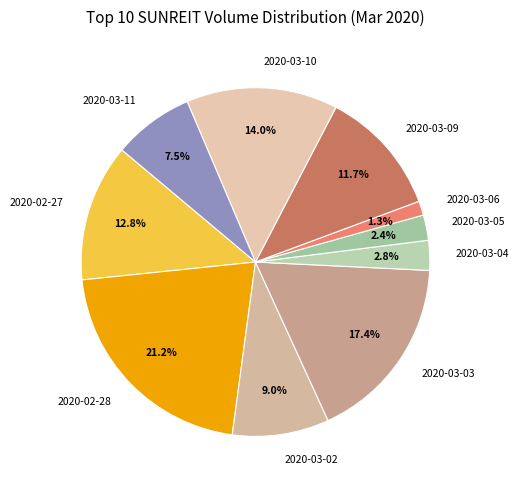

Do 2020-03-05 and 2020-03-06 together represent more than half of the pie?

No